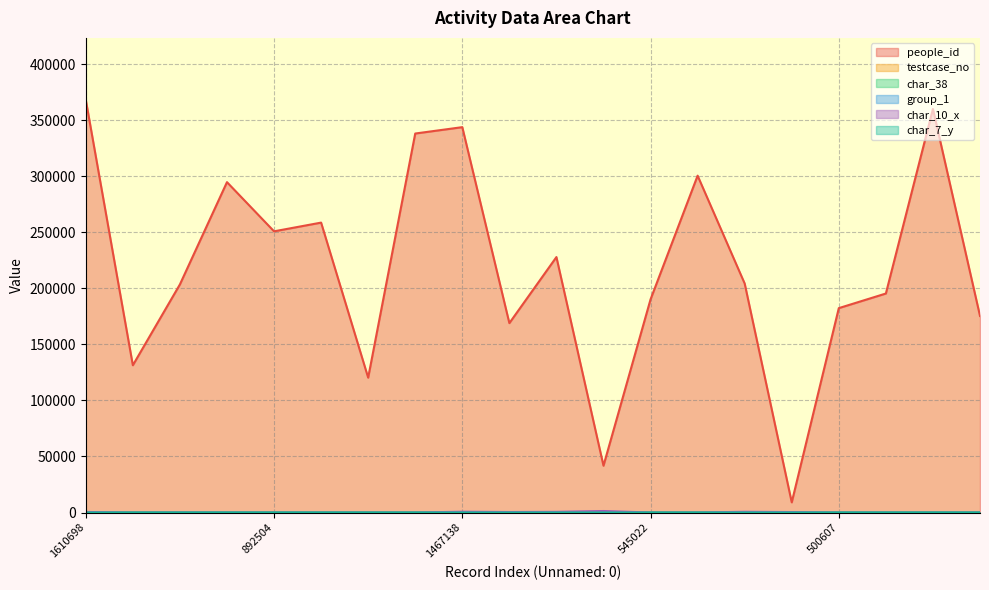

List the labels in order of char_7_y value, smallest first.

427843, 2142633, 159476, 1437449, 1844015, 939883, 545022, 1610698, 461386, 620857, 892504, 1230644, 500607, 219766, 1467138, 575238, 756107, 1192485, 625334, 1560737